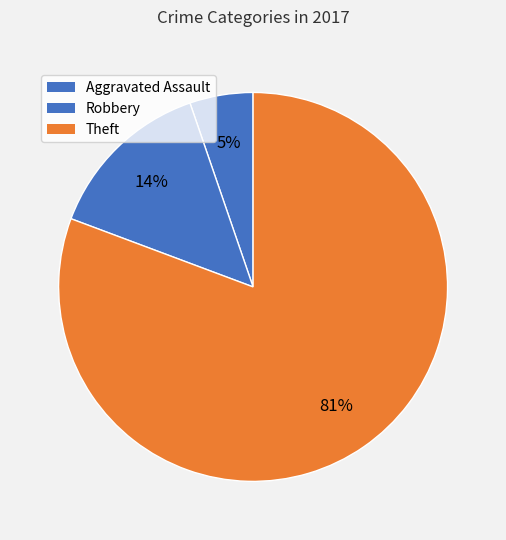

To the nearest percent, what portion does Robbery represent?

14%